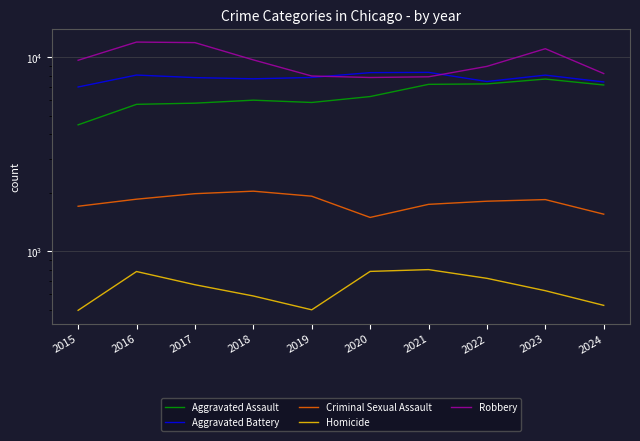

What is the difference between the Robbery values at 2017 and 2024?

3649